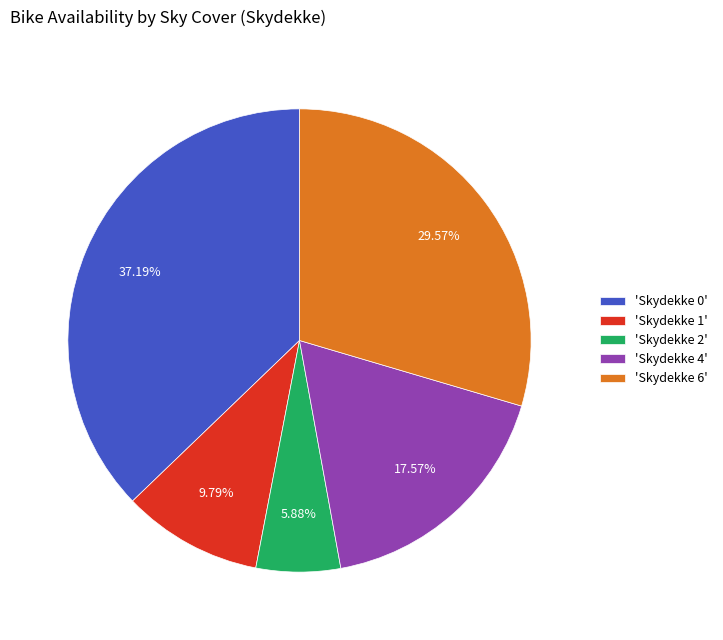

Do 'Skydekke 1' and 'Skydekke 4' together represent more than half of the pie?

No